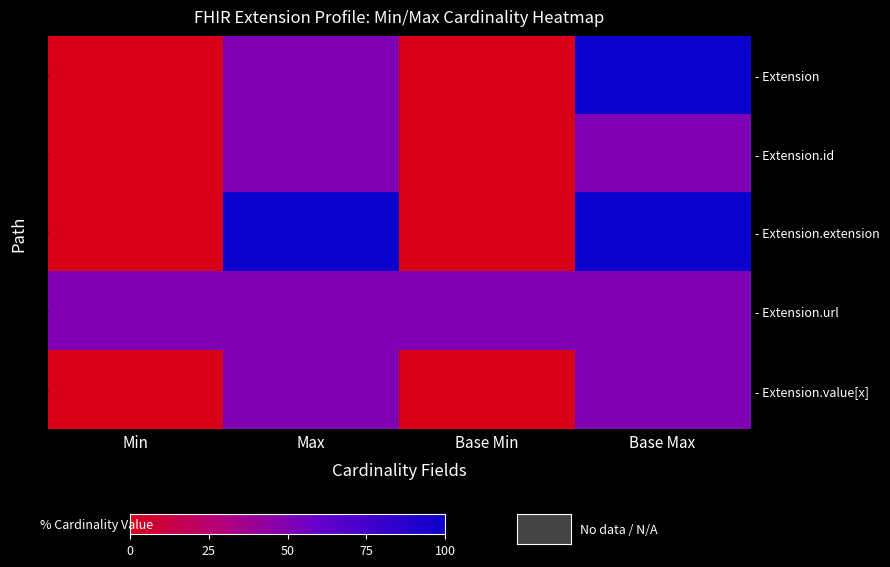

At how many categories does at least one series exceed 23?

4